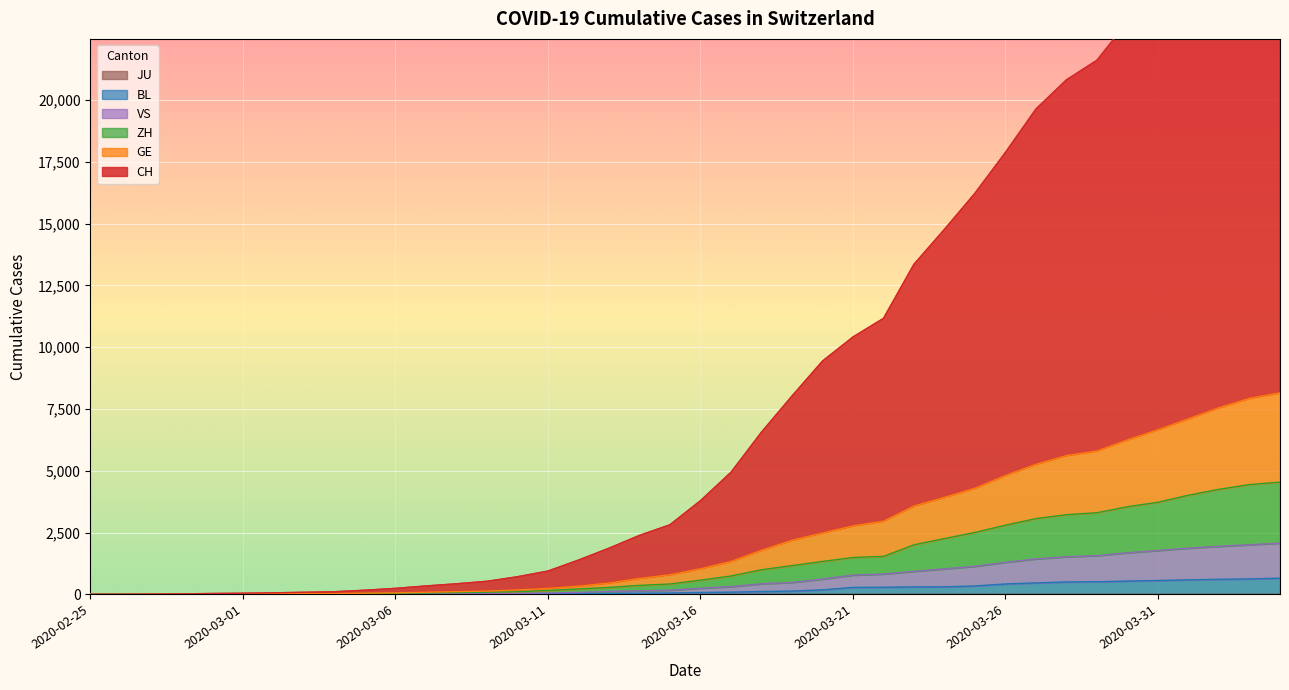

How many values in the ZH series are below 575?

20